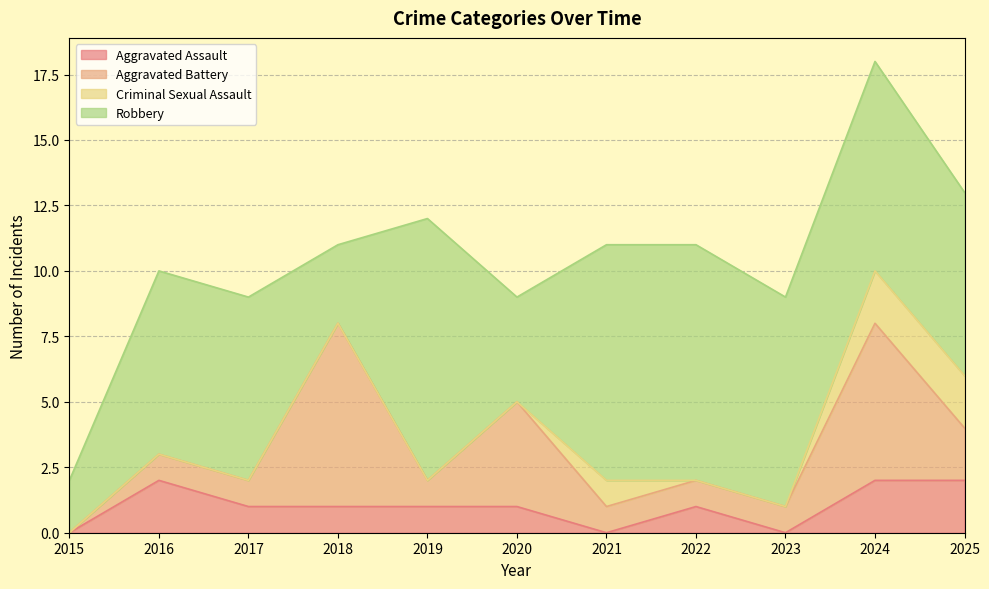

Between 2016 and 2017, which series saw the biggest shift?

Aggravated Assault